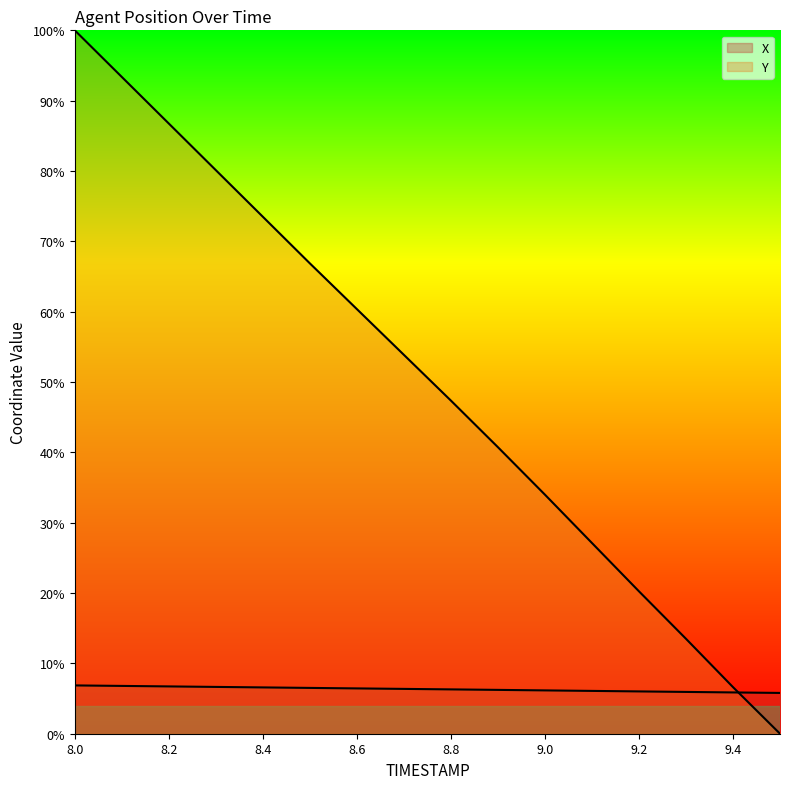

At which label is Y closest to 915?

8.8